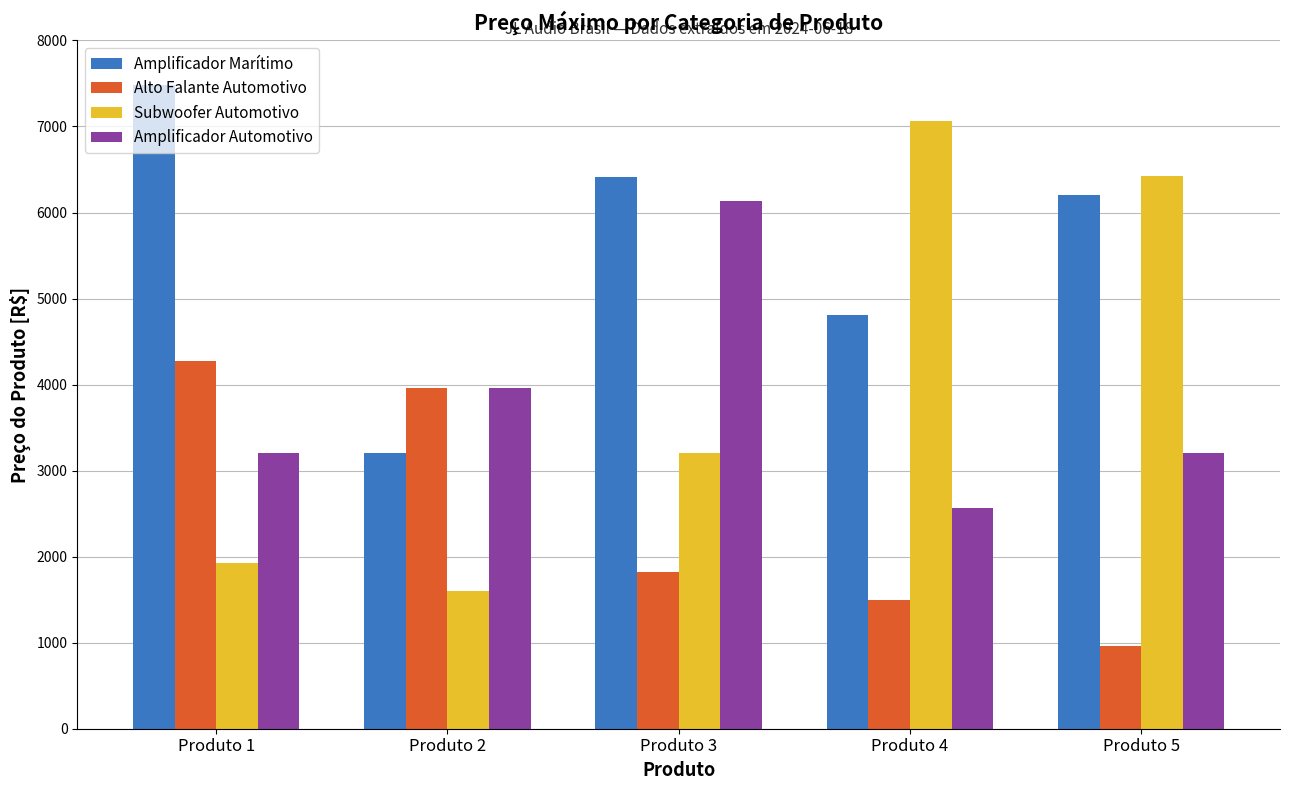

Read the Subwoofer Automotivo value at Produto 4.

7060.9